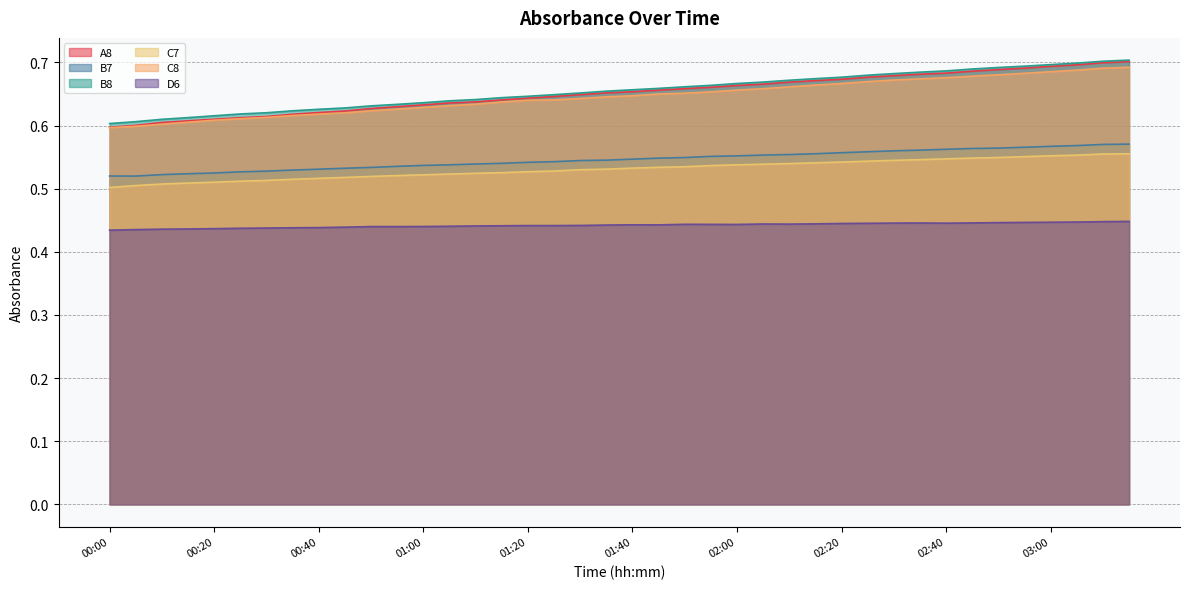

How many lines are shown in the chart?

6